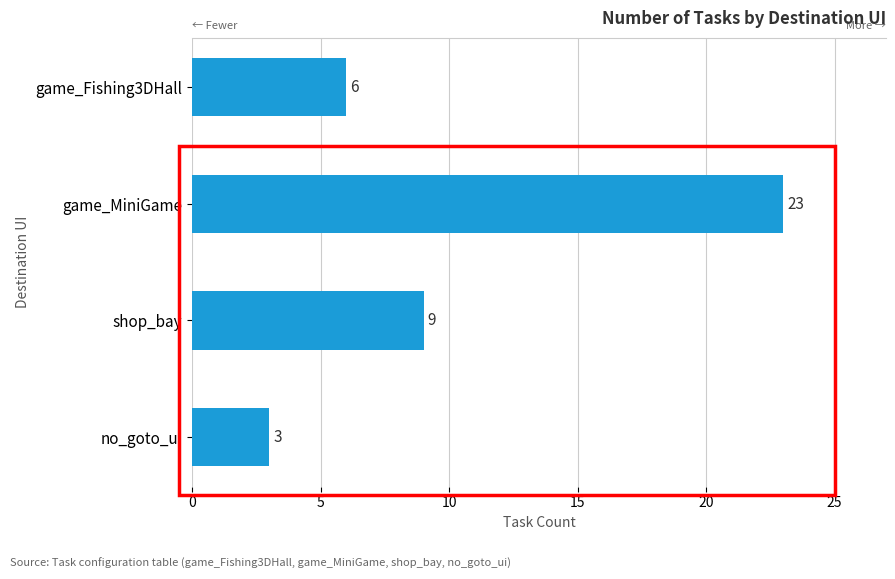

Rank the categories by value from highest to lowest.

game_MiniGame, shop_bay, game_Fishing3DHall, no_goto_ui